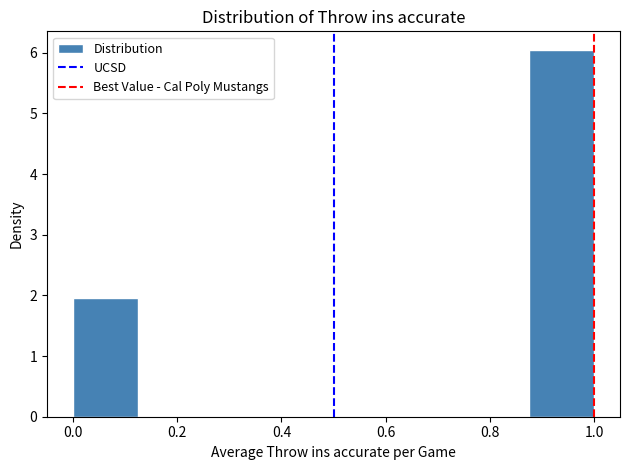

Reading left to right, transcribe this chart: for each bar, give the range it covers on the x-axis and its height. Neither the bar edges nor the heights are printed on the chart, so give them approximately, as read against the axes.

0.000 to 0.125: 2.0
0.125 to 0.250: 0
0.250 to 0.375: 0
0.375 to 0.500: 0
0.500 to 0.625: 0
0.625 to 0.750: 0
0.750 to 0.875: 0
0.875 to 1.000: 6.1